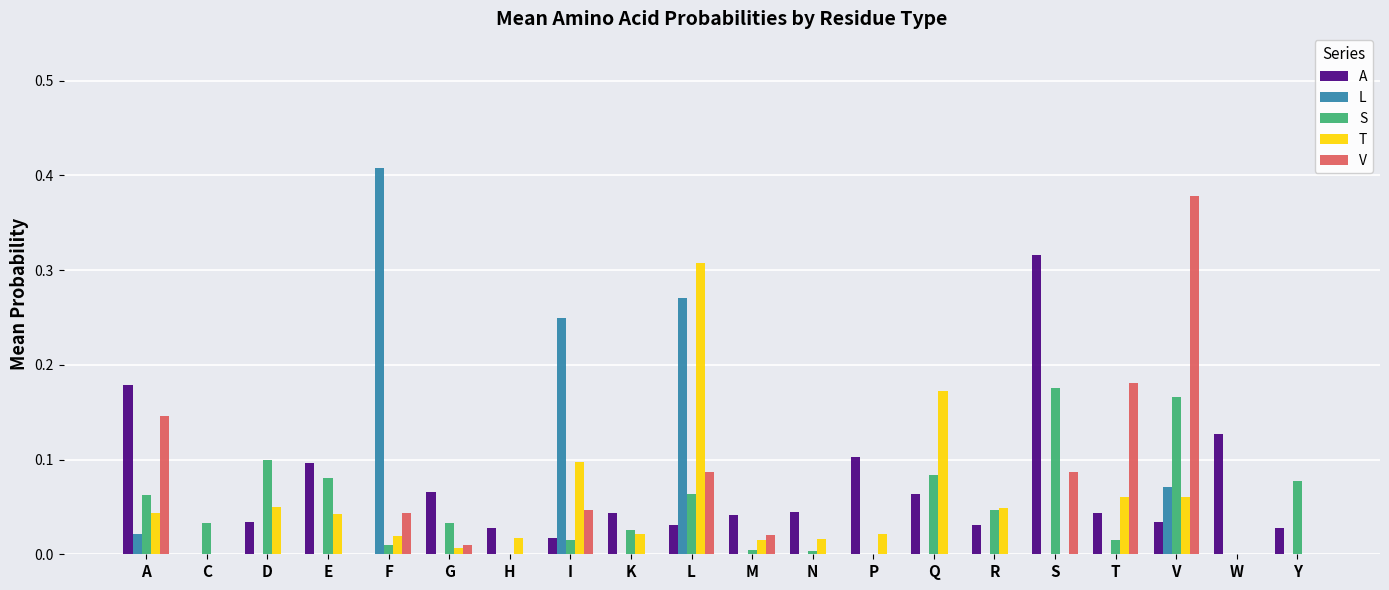

Between E and L, which series saw the biggest shift?

L